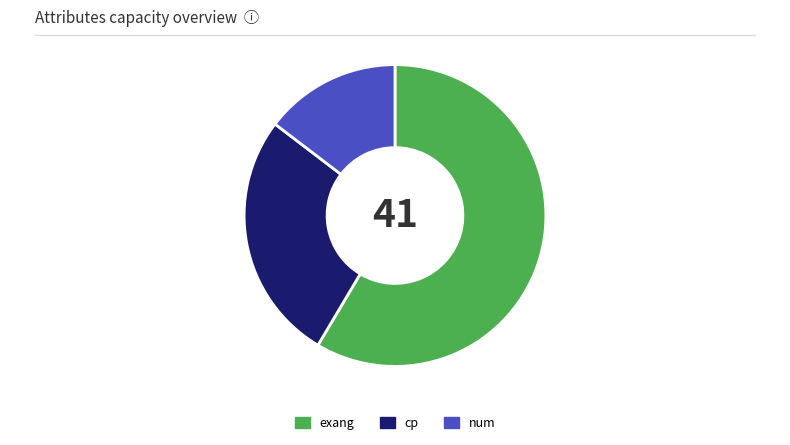

True or false: num accounts for 21% of the total.

False